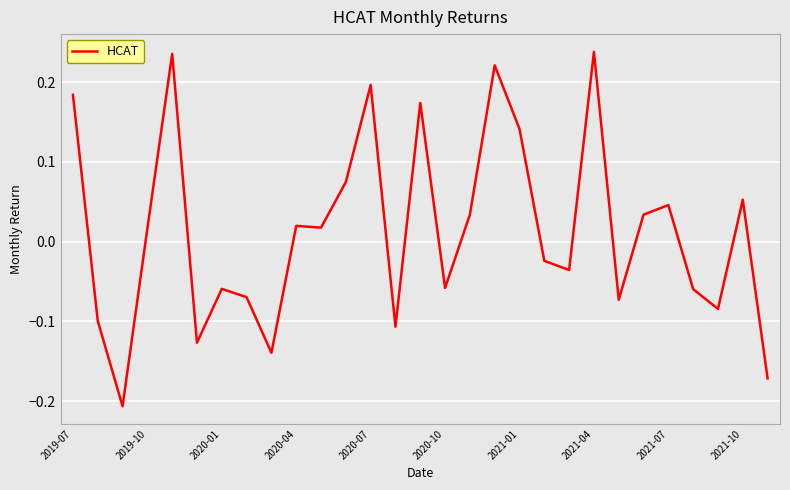

How many lines are shown in the chart?

1